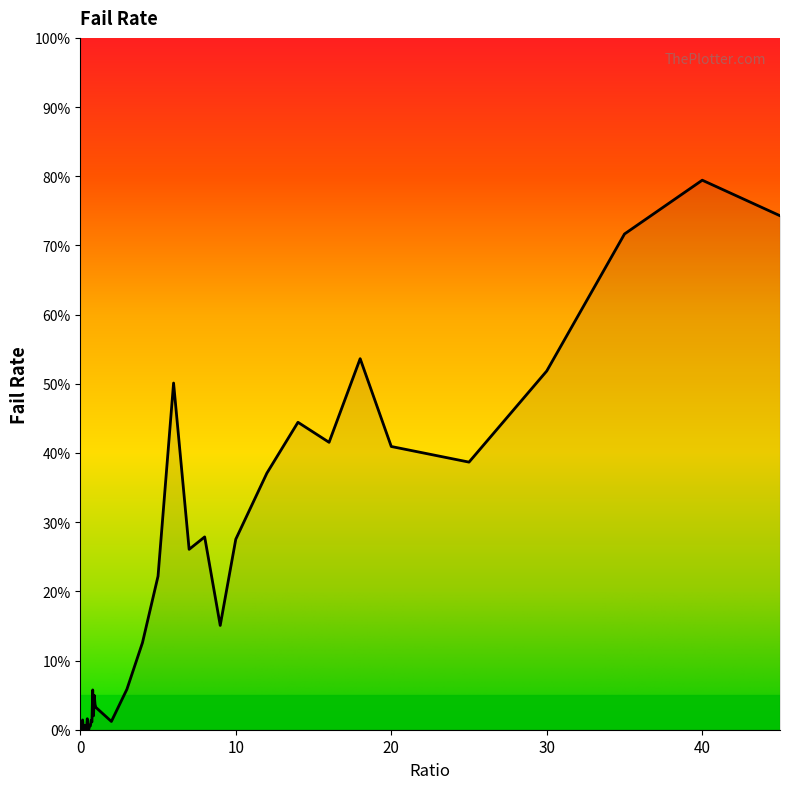

Is this an area chart (filled region under the line)?

Yes